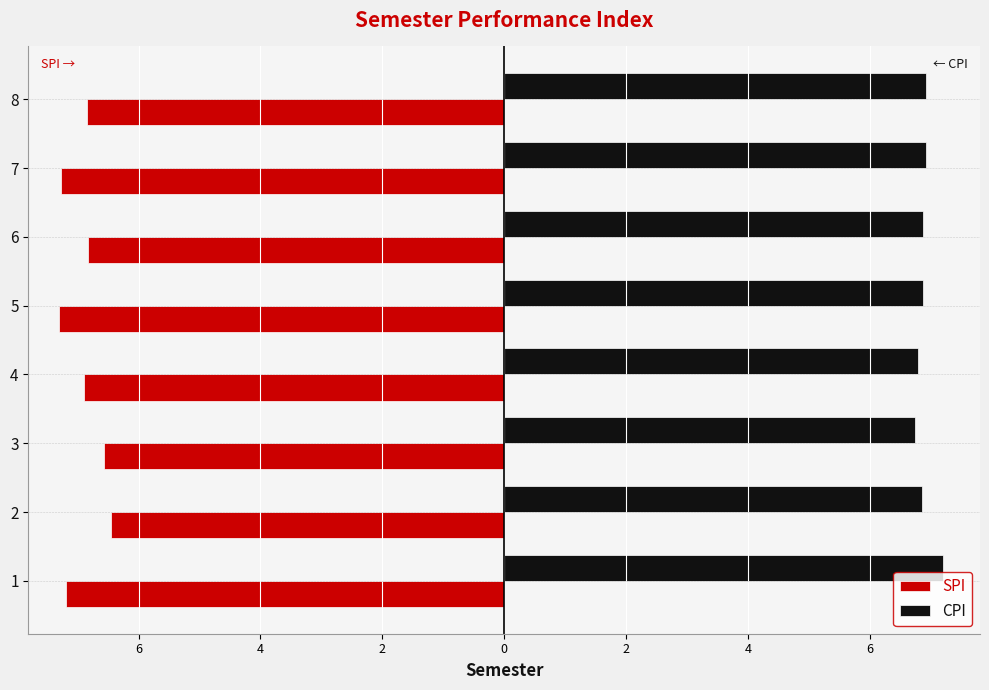

Rank the series at 6 from lowest to highest value.

SPI, CPI